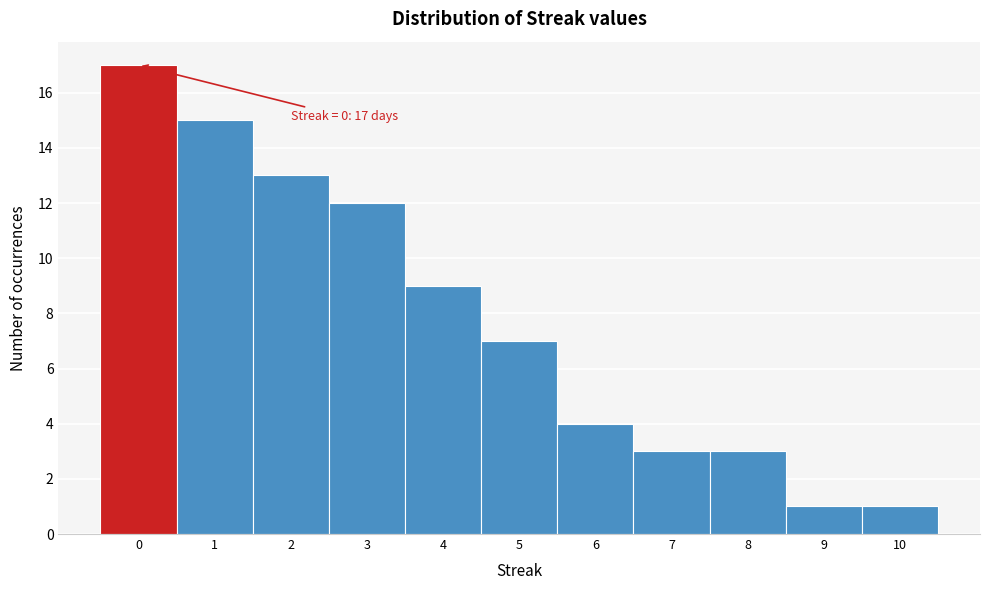

Reading left to right, list all the values displayed in this chart.

0=17	1=15	2=13	3=12	4=9	5=7	6=4	7=3	8=3	9=1	10=1